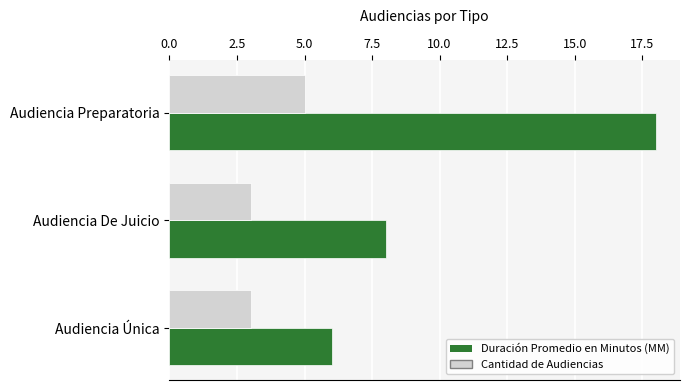

Which series has the largest range (max minus min)?

Duración Promedio en Minutos (MM)